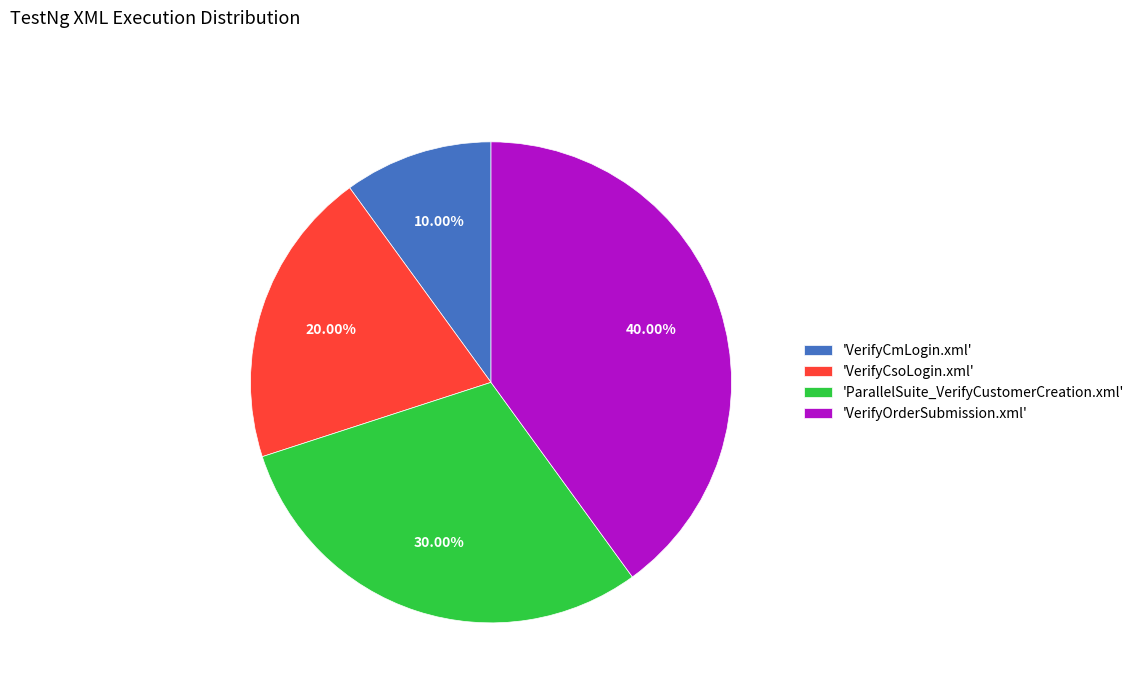

Does 'VerifyCmLogin.xml' account for over 50% of the chart?

No